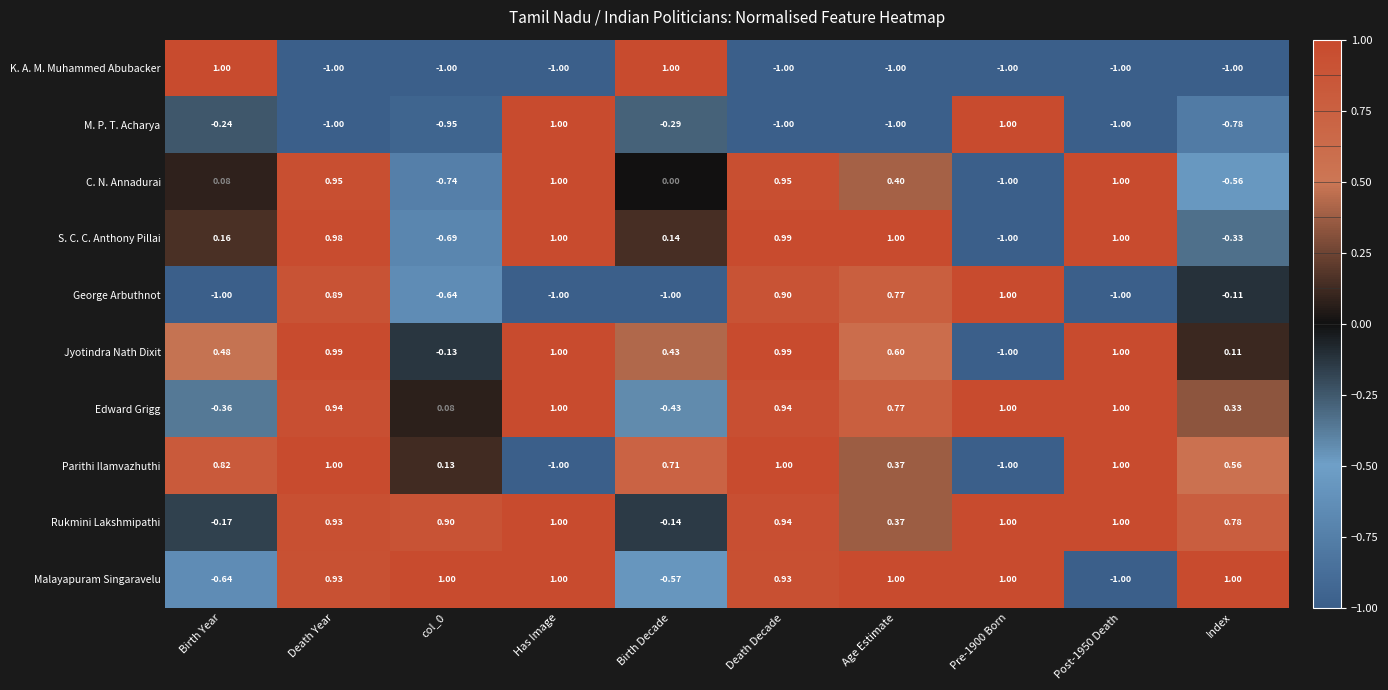

Which series has the largest total across all categories?

Rukmini Lakshmipathi